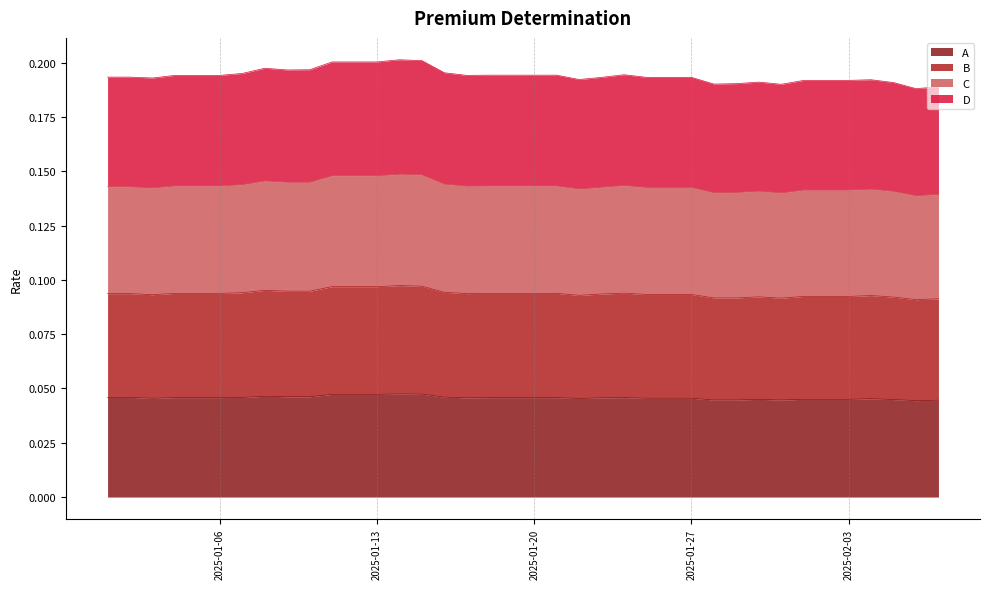

What are all the series names shown in the legend?

A, B, C, D